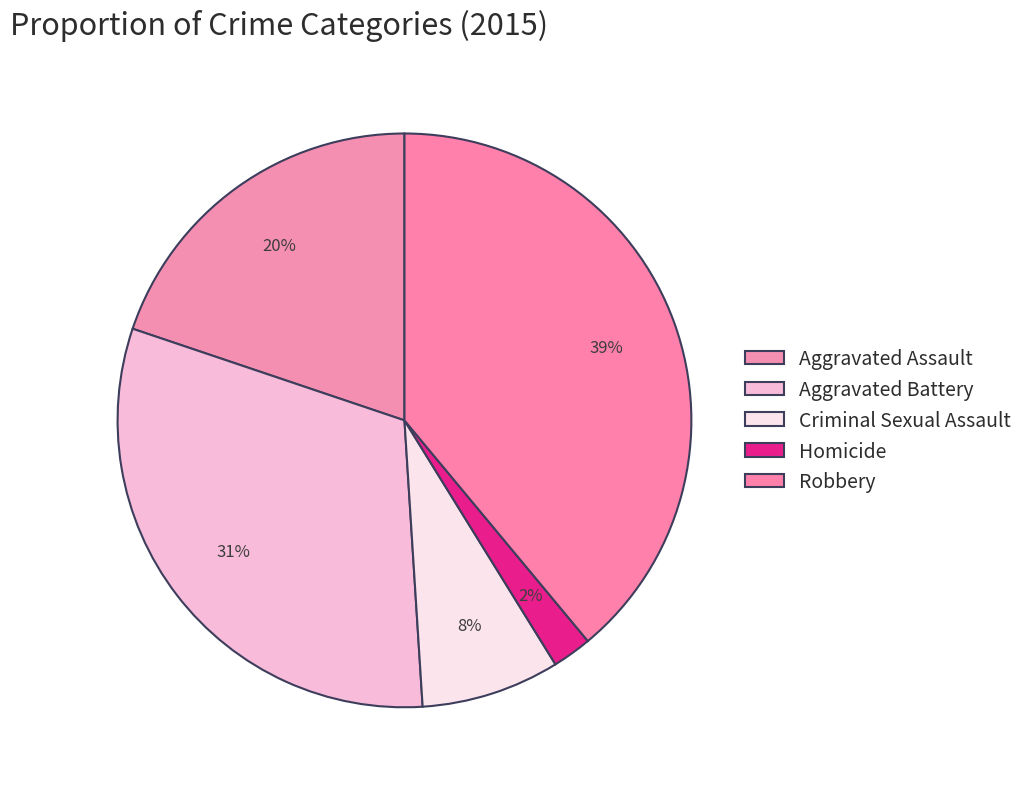

What is the smallest slice in the pie chart?

Homicide